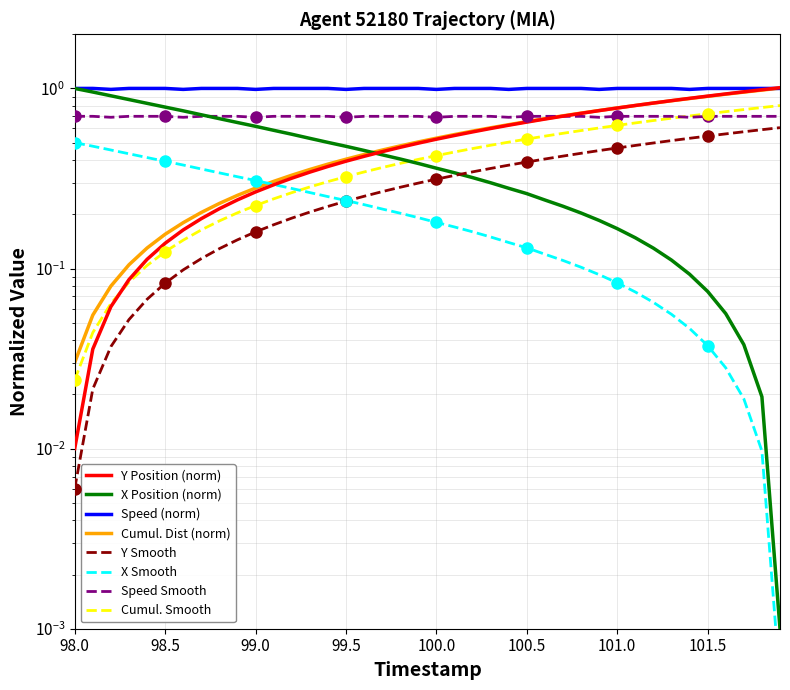

What is the difference between the maximum and minimum values in the Y series?

1.0